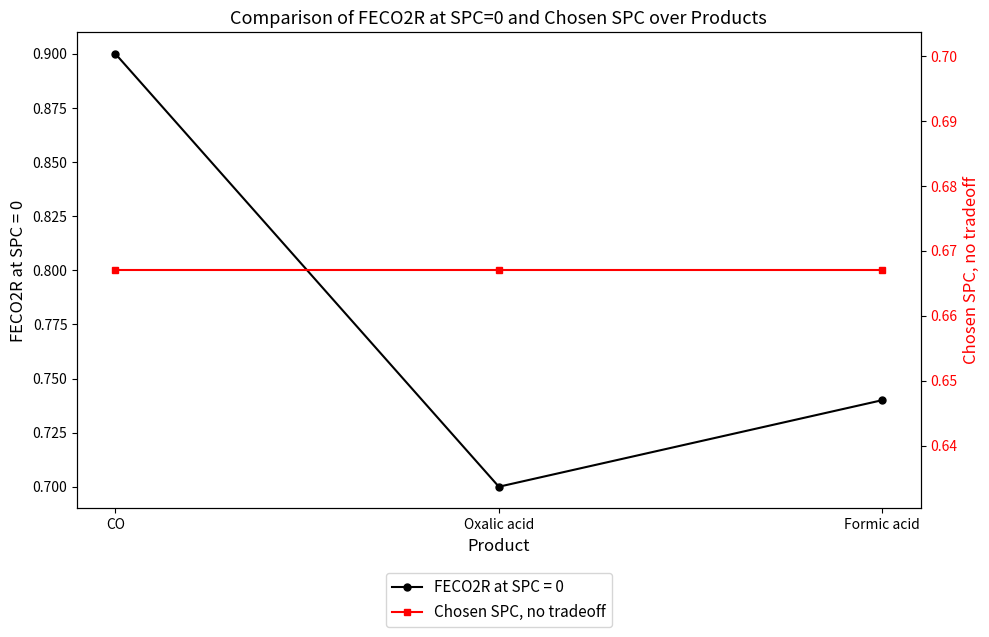

The chart shows a value of 0.2 at Oxalic acid. True or false?

False